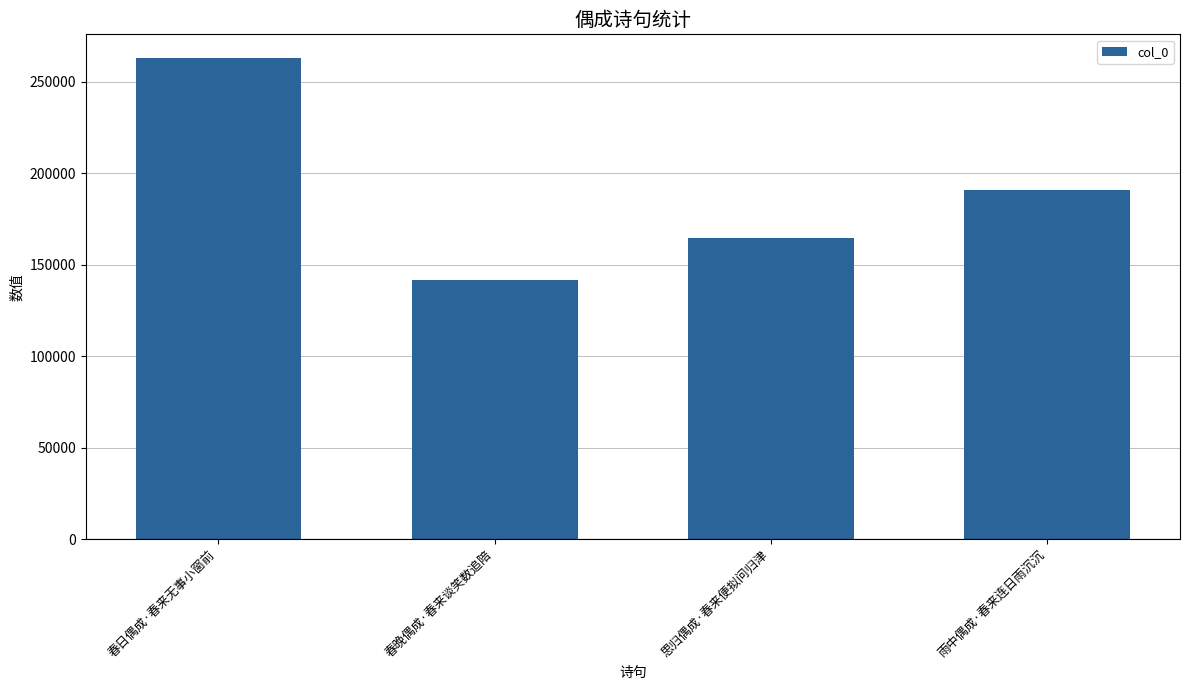

What is the label of the 1st bar from the left?

春日偶成·春来无事小窗前